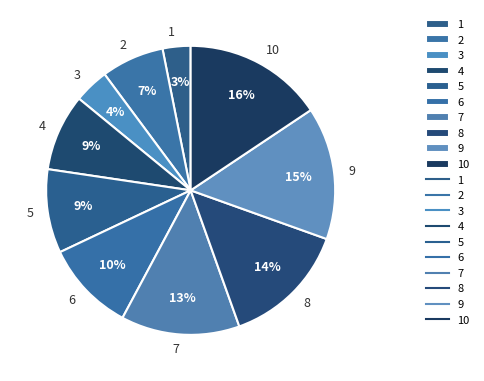

Which has a higher value, 3 or 2?

2